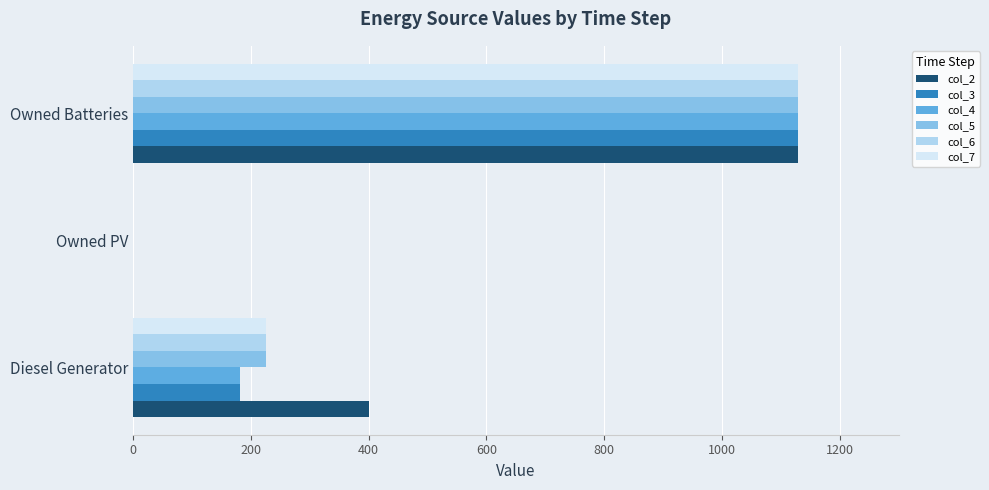

How many positive values does the col_5 series have?

2